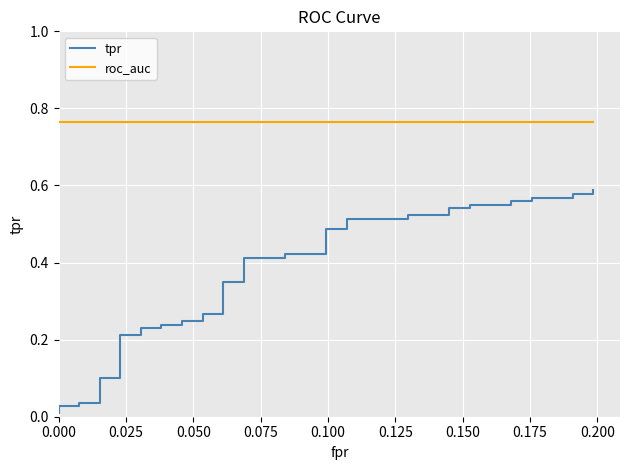

What position from the left is 0.100?

5